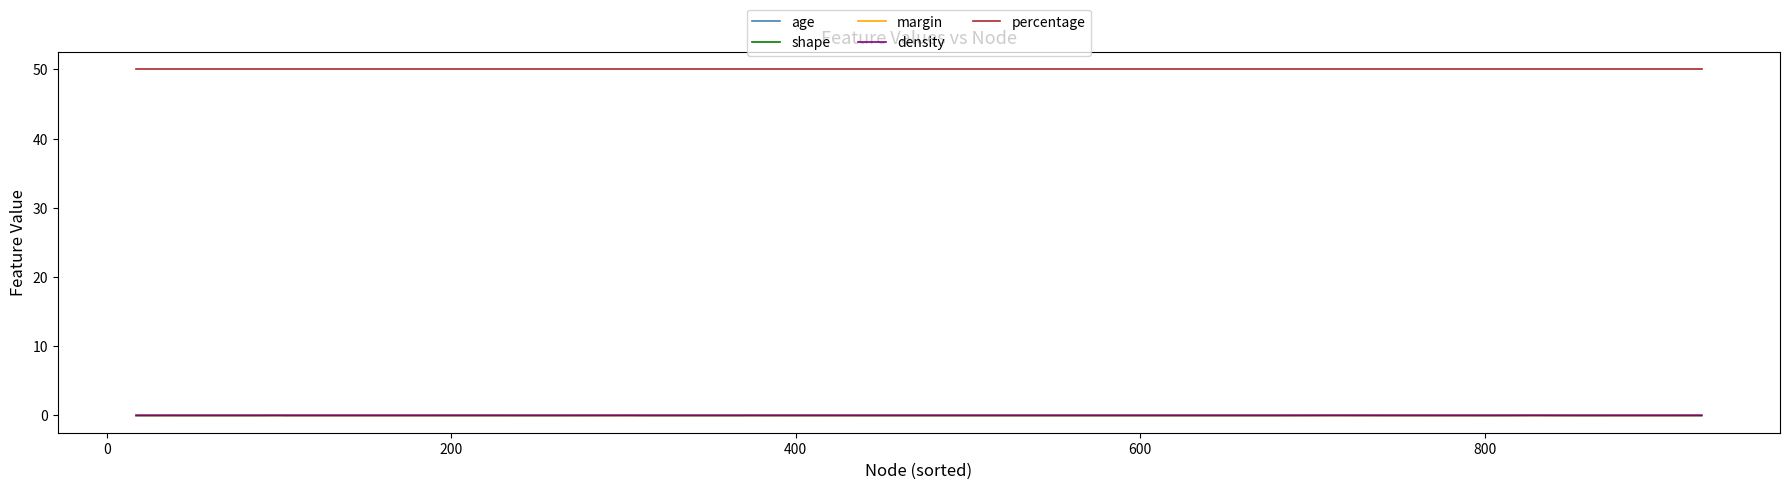

What is the greatest value displayed?

50.0